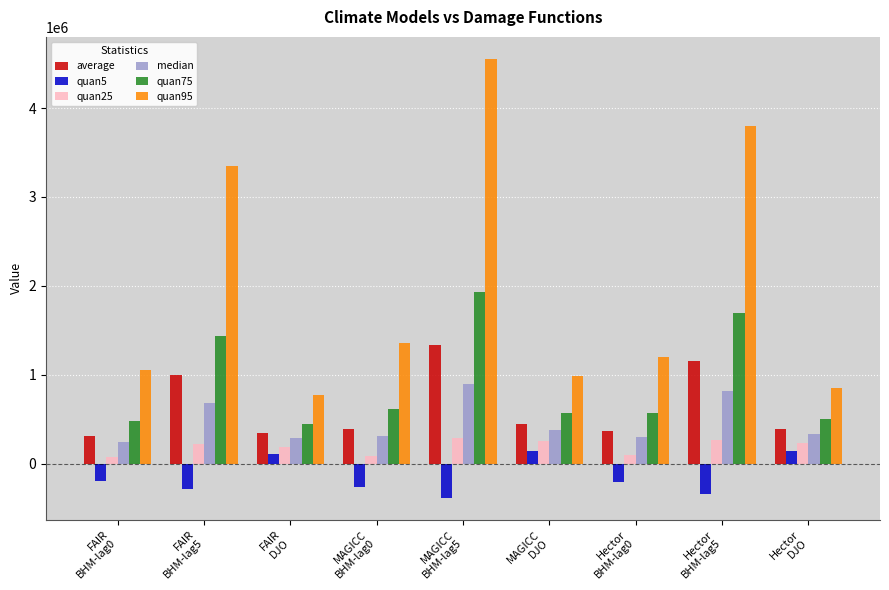

Which series changed the most between MAGICC
BHM-lag5 and Hector
BHM-lag5?

quan95